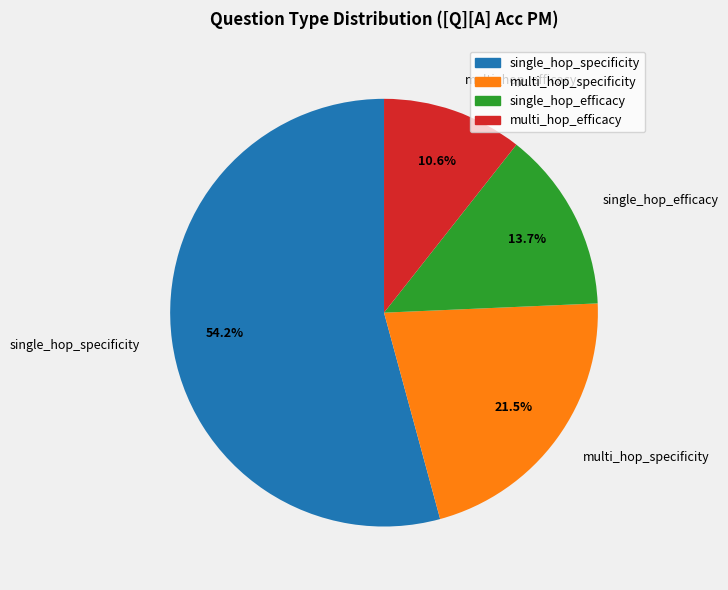

Rank the categories by value from highest to lowest.

single_hop_specificity, multi_hop_specificity, single_hop_efficacy, multi_hop_efficacy